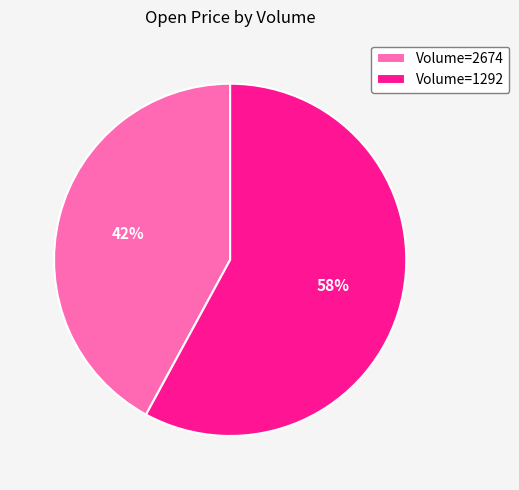

Count the number of slices in the pie.

2